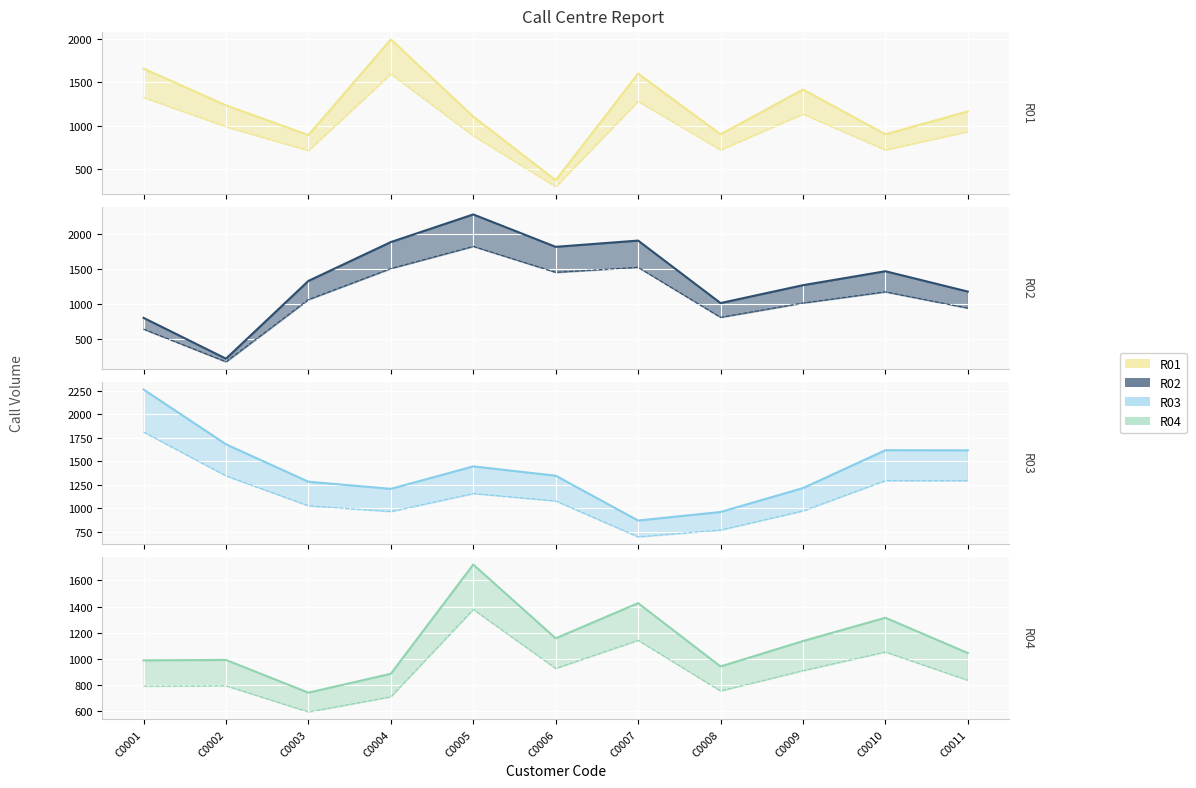

Reading right to left, extract all data points from this chart.

R01 (upper): C0011=1163	C0010=900	C0009=1415	C0008=900	C0007=1598	C0006=372	C0005=1104	C0004=1991	C0003=891	C0002=1233	C0001=1655
R02 (upper): C0011=1180	C0010=1470	C0009=1271	C0008=1016	C0007=1907	C0006=1818	C0005=2280	C0004=1886	C0003=1332	C0002=223	C0001=805
R03 (upper): C0011=1616	C0010=1617	C0009=1214	C0008=960	C0007=869	C0006=1346	C0005=1445	C0004=1206	C0003=1282	C0002=1680	C0001=2263
R04 (upper): C0011=1043	C0010=1314	C0009=1135	C0008=940	C0007=1426	C0006=1156	C0005=1722	C0004=884	C0003=739	C0002=990	C0001=987